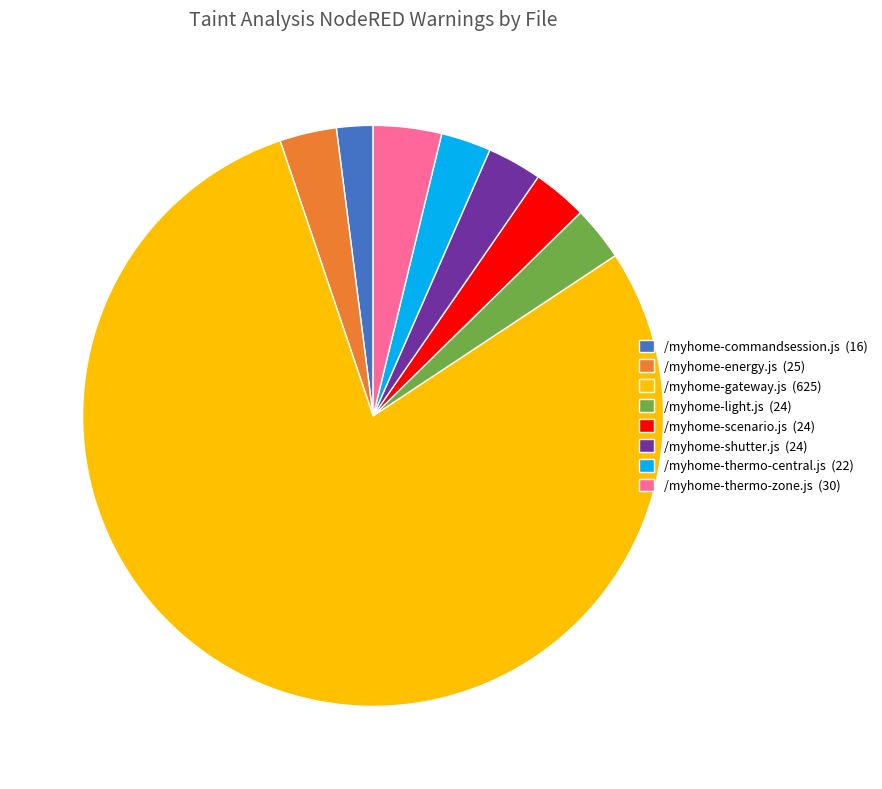

Does any single category account for the majority?

Yes